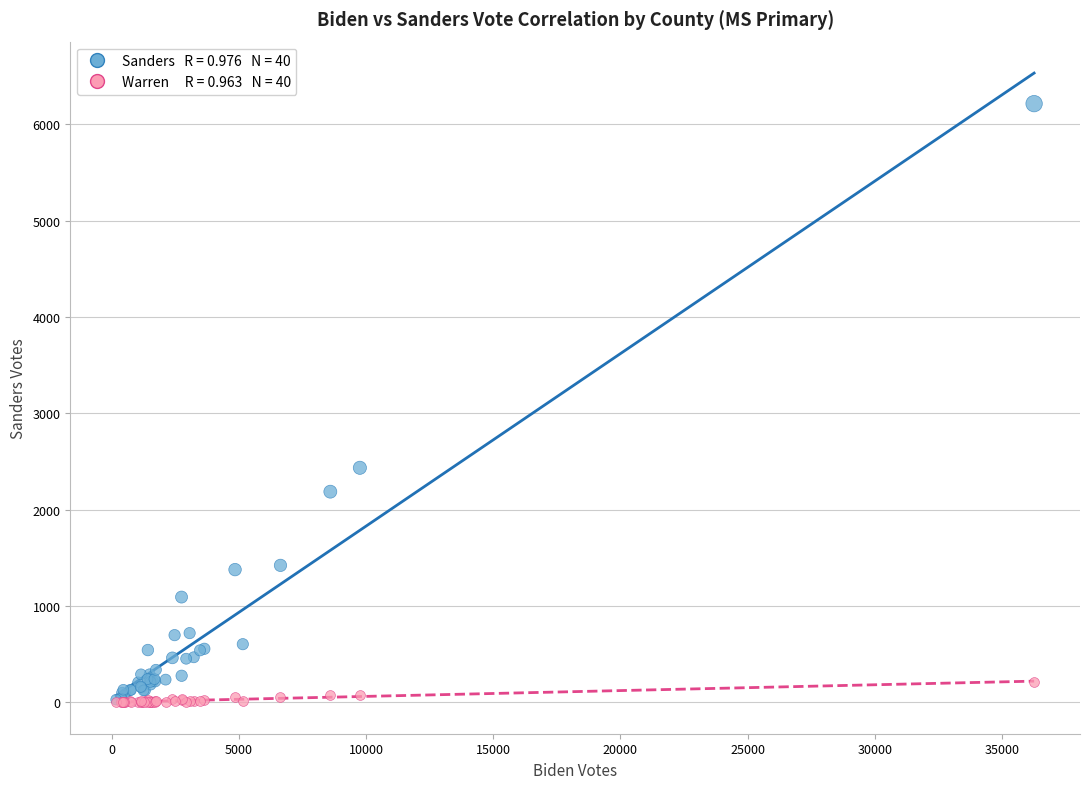

Across all series, what Y value is closest to 3108?

2435